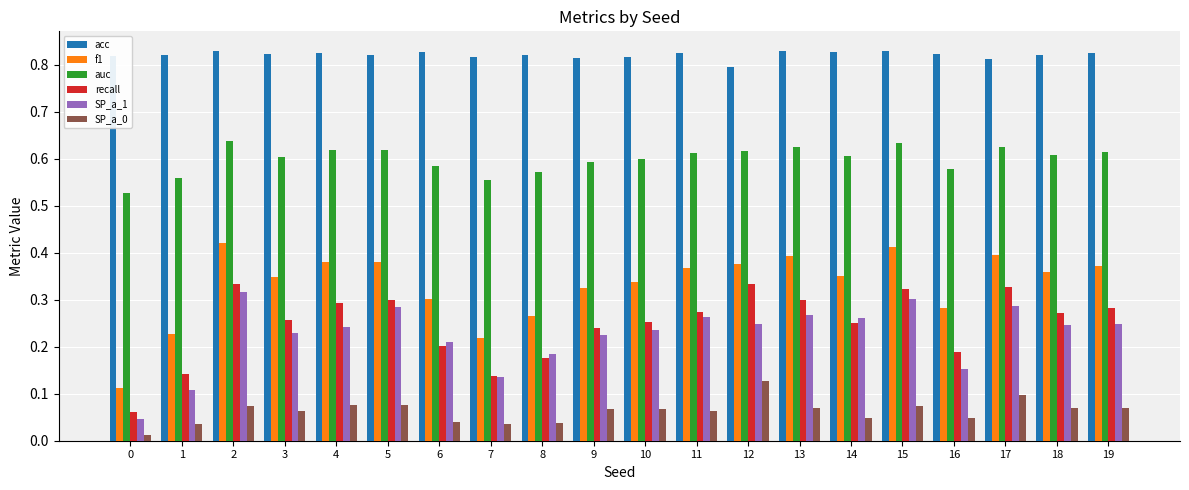

What is the difference between the highest and lowest values at 12?

0.7